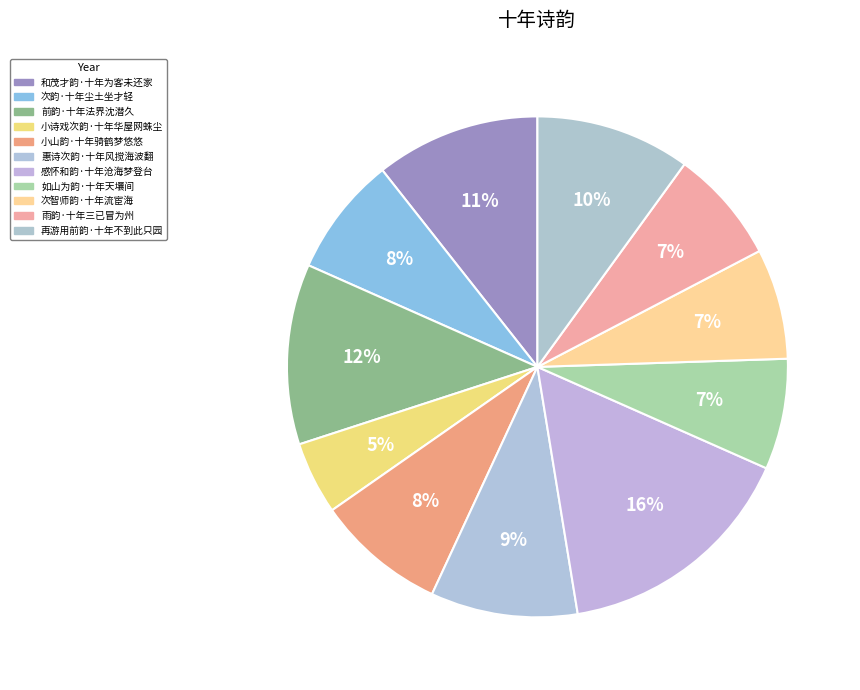

To the nearest percent, what is the difference between the 次韵·十年尘土坐才轻 and 再游用前韵·十年不到此只园 slice percentages?

2%